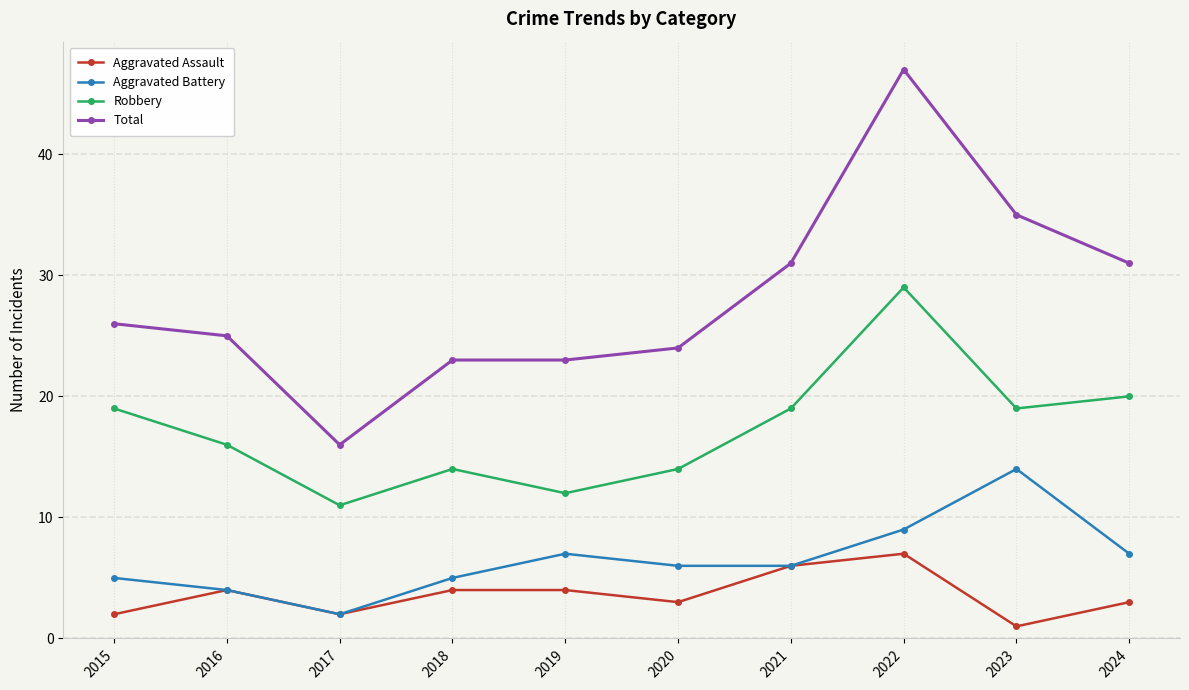

In Robbery, how many points are higher than both neighbors (excluding endpoints)?

2